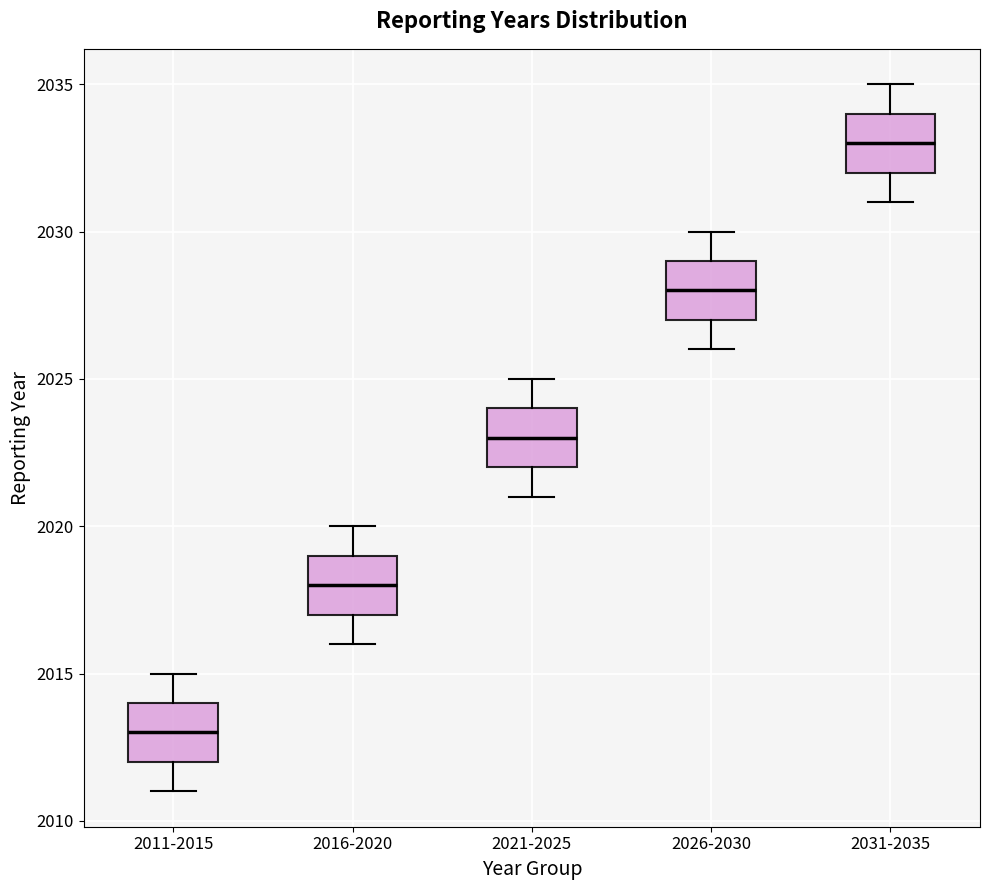

Reading left to right, read every box against the y-axis: the position of its median line, the range the box covers, and the ends of its whiskers. The values are not printed on the chart, so give them approximately, as read against the axis.

2011-2015: median 2013, box 2012 to 2014, whiskers 2011 to 2015
2016-2020: median 2018, box 2017 to 2019, whiskers 2016 to 2020
2021-2025: median 2023, box 2022 to 2024, whiskers 2021 to 2025
2026-2030: median 2028, box 2027 to 2029, whiskers 2026 to 2030
2031-2035: median 2033, box 2032 to 2034, whiskers 2031 to 2035